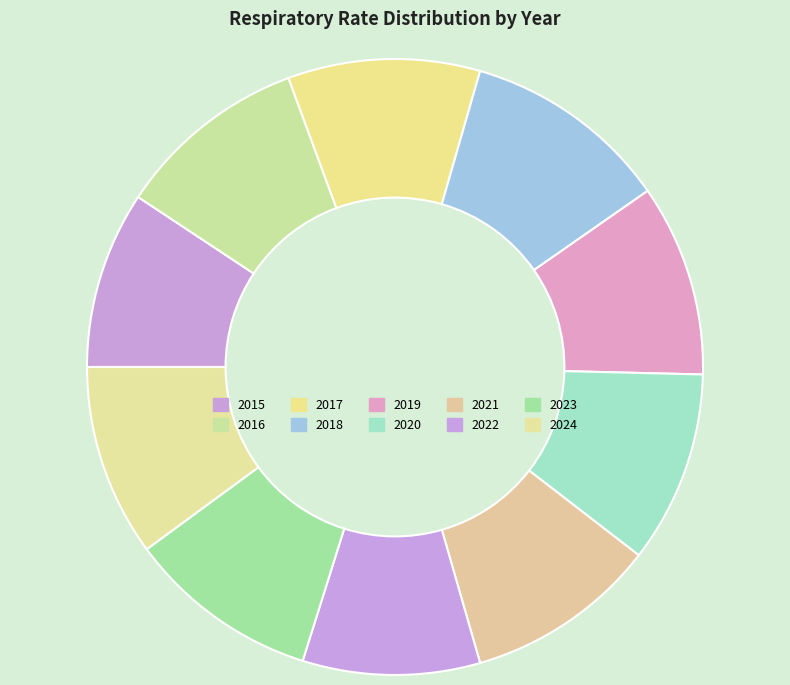

The 2018 slice represents 11% of the pie. True or false?

True